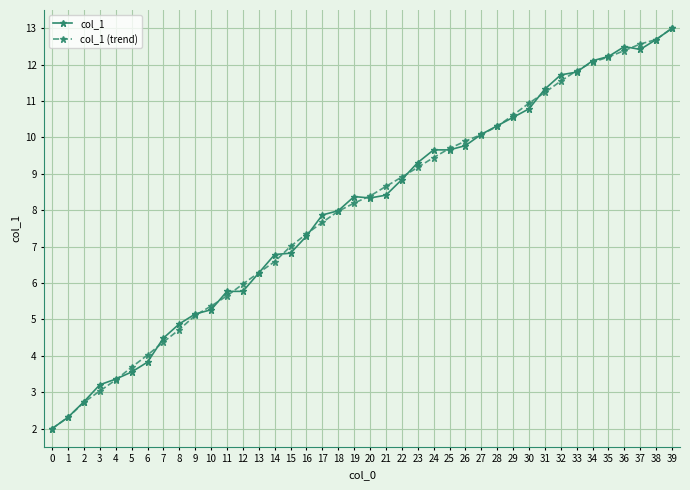

What is the sum of the col_1 values at 22 and 7?

13.3